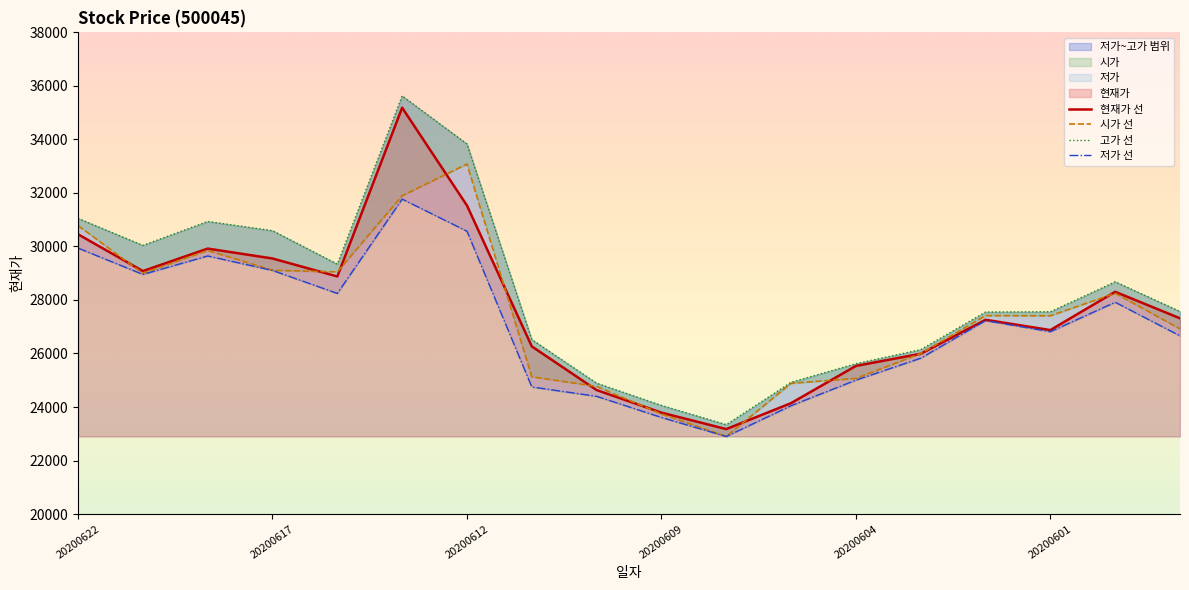

What is the minimum value for 현재가 선?

23175